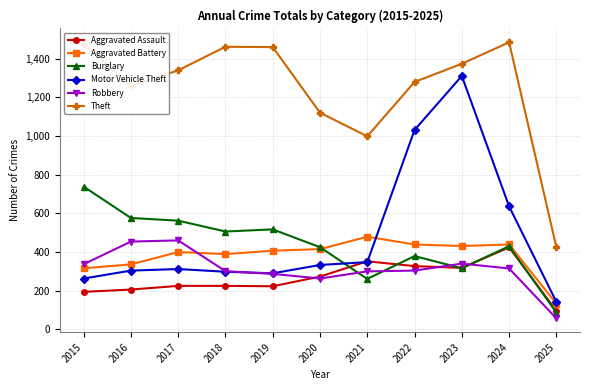

Which series ends up on top after the final intersection of Robbery and Aggravated Battery?

Aggravated Battery